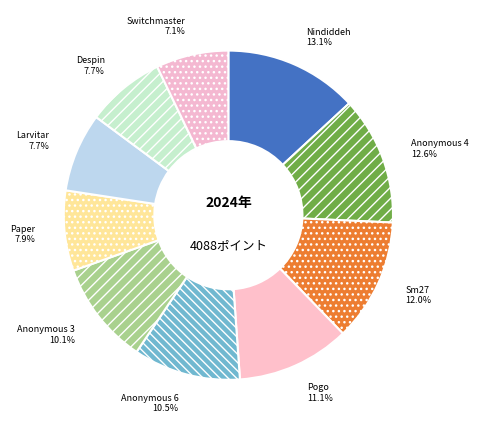

Combined, what portion of the pie is Sm27 and Nindiddeh?

25.2%